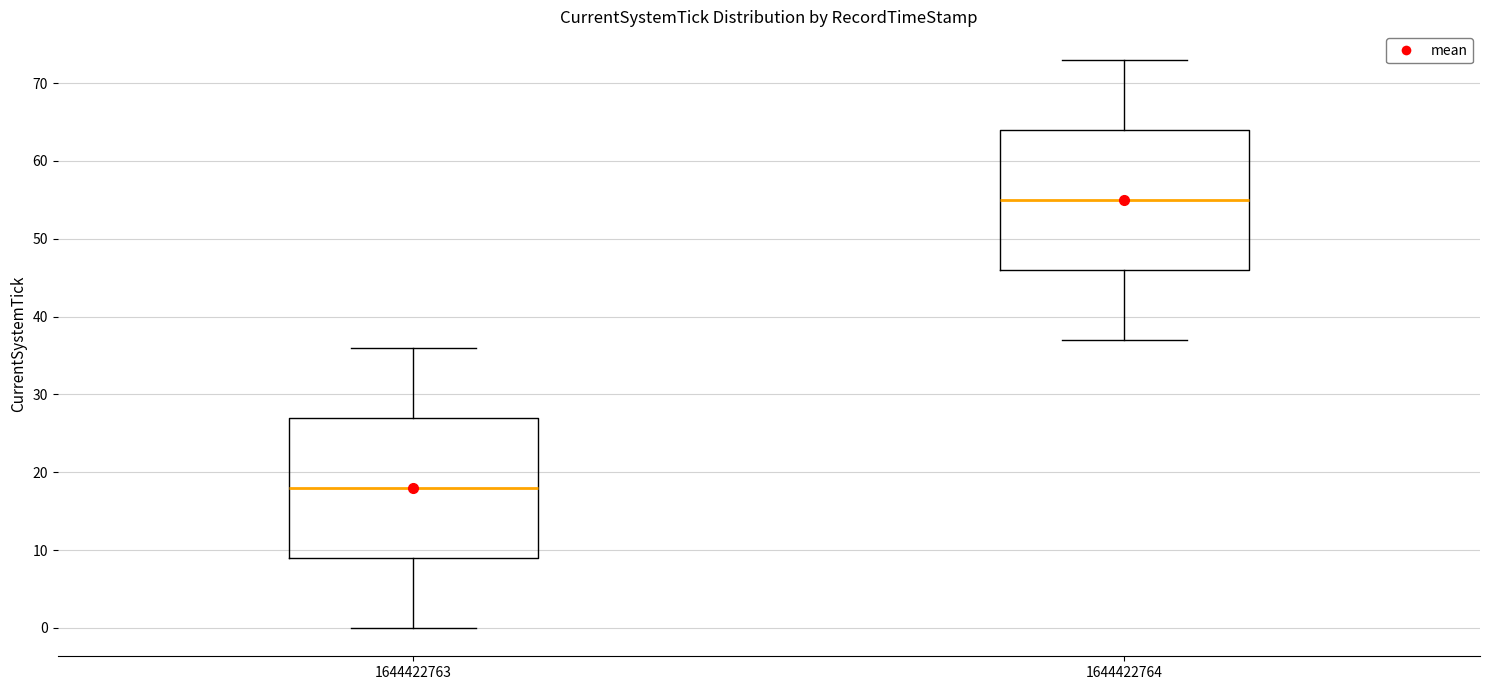

Reading left to right, read every box against the y-axis: the position of its median line, the range the box covers, and the ends of its whiskers. The values are not printed on the chart, so give them approximately, as read against the axis.

1644422763: median 18, box 9 to 27, whiskers 0 to 36
1644422764: median 55, box 46 to 64, whiskers 37 to 73